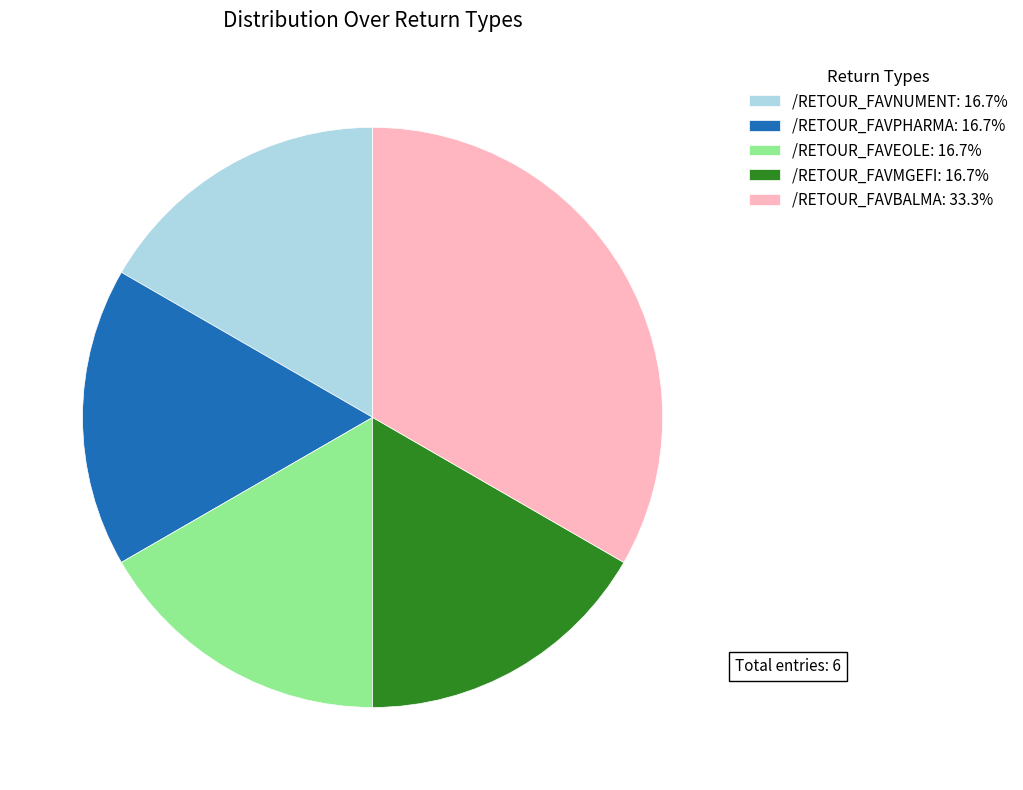

Does any single category account for the majority?

No